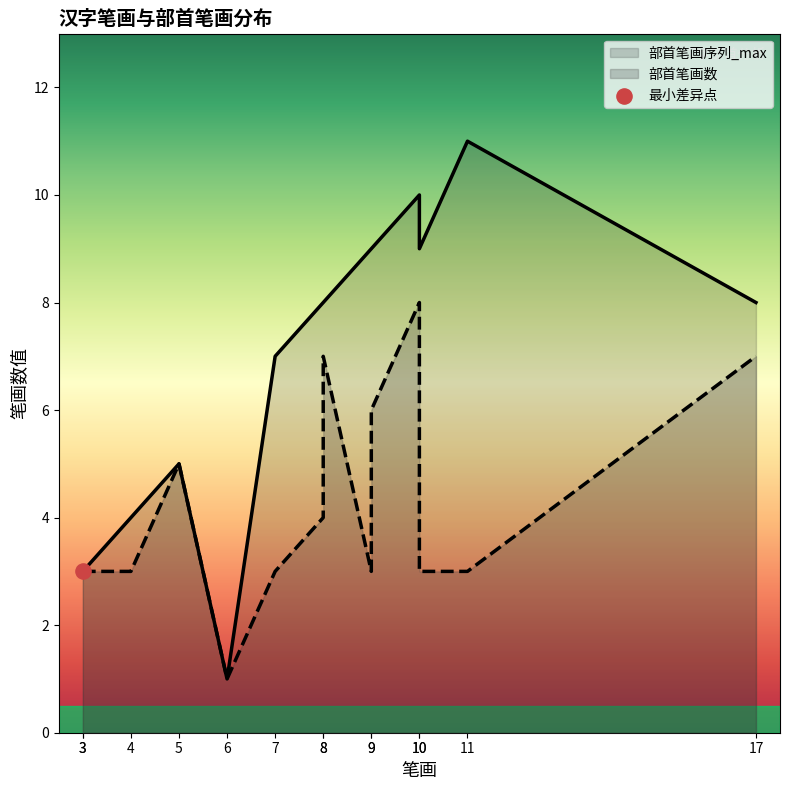

What are all the series names shown in the legend?

部首笔画数, 部首笔画序列_max